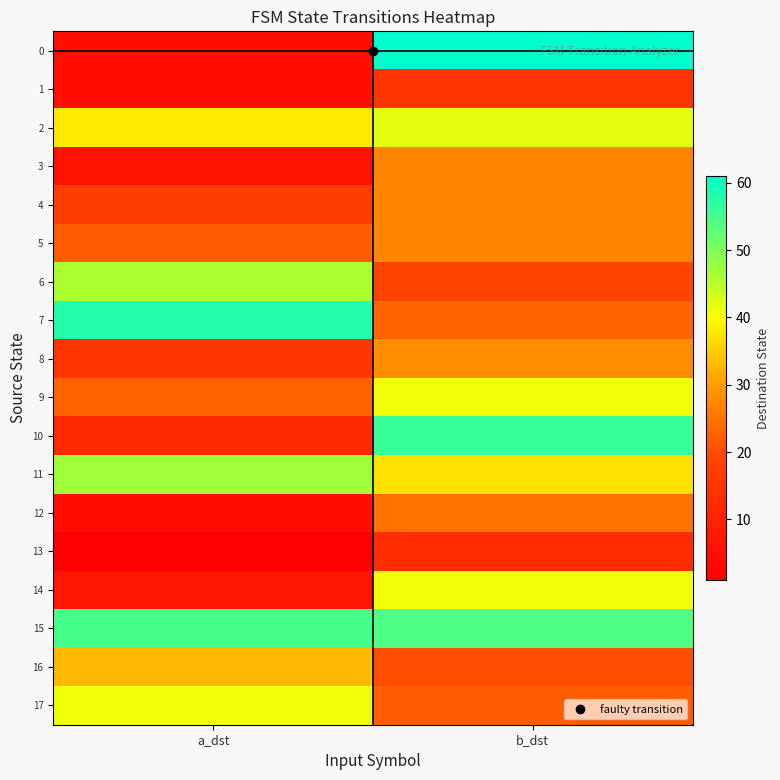

Rank the series at a_dst from highest to lowest value.

7, 15, 11, 6, 17, 2, 16, 9, 5, 4, 8, 10, 14, 3, 0, 1, 12, 13